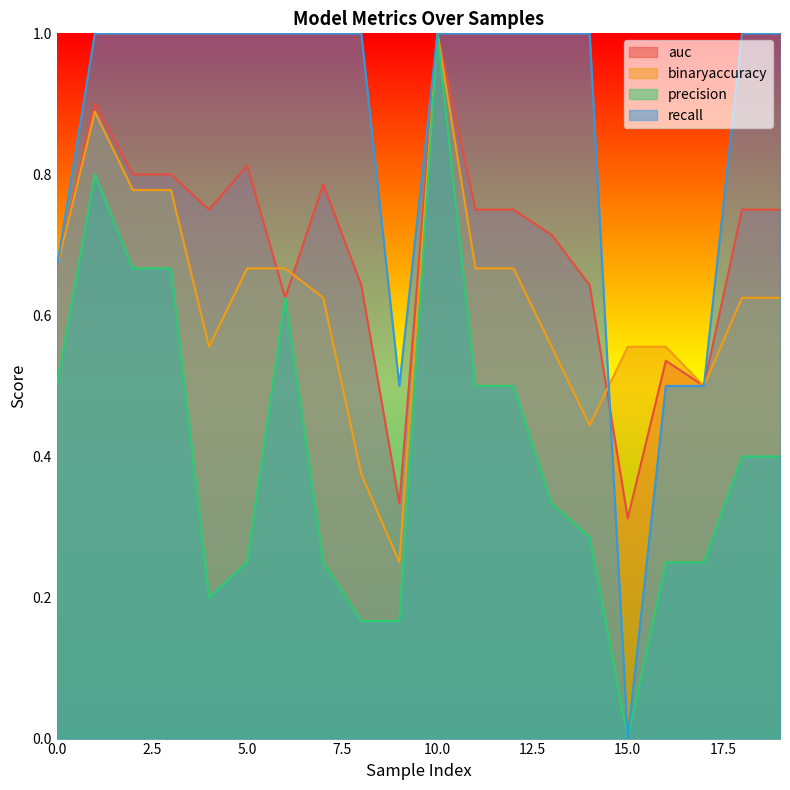

At which category does the chart reach its peak across all series?

10